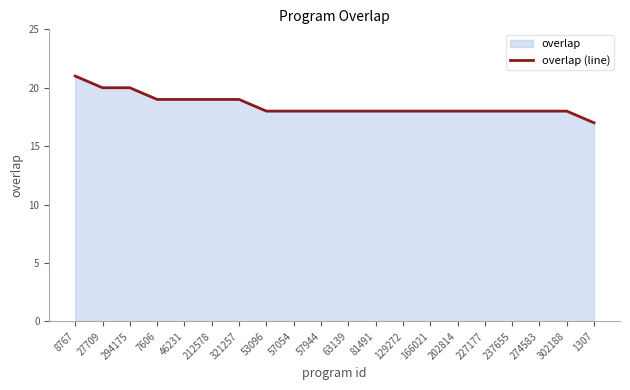

What is the change in value from 27709 to 129272?

-2